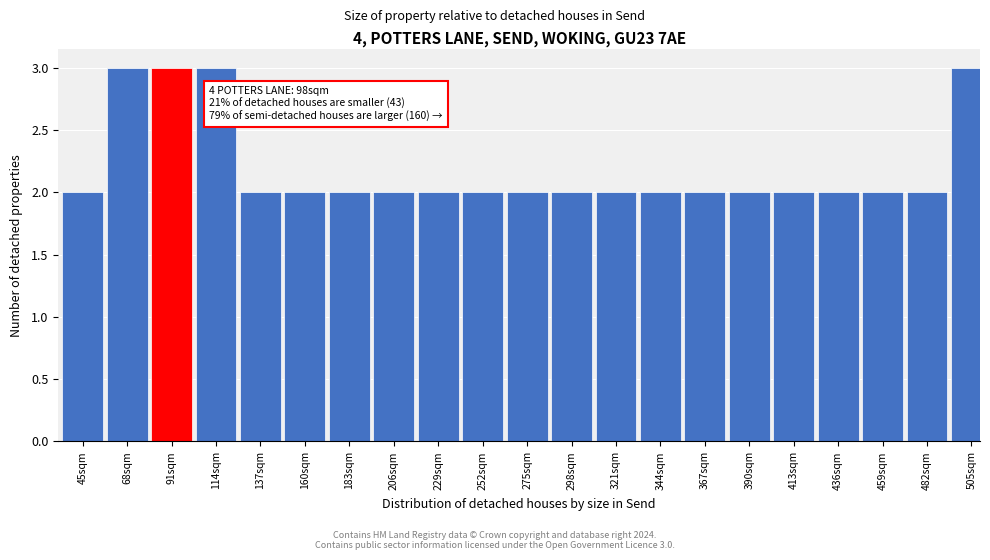

Reading left to right, what are all the values shown in this chart?

2	3	3	3	2	2	2	2	2	2	2	2	2	2	2	2	2	2	2	2	3